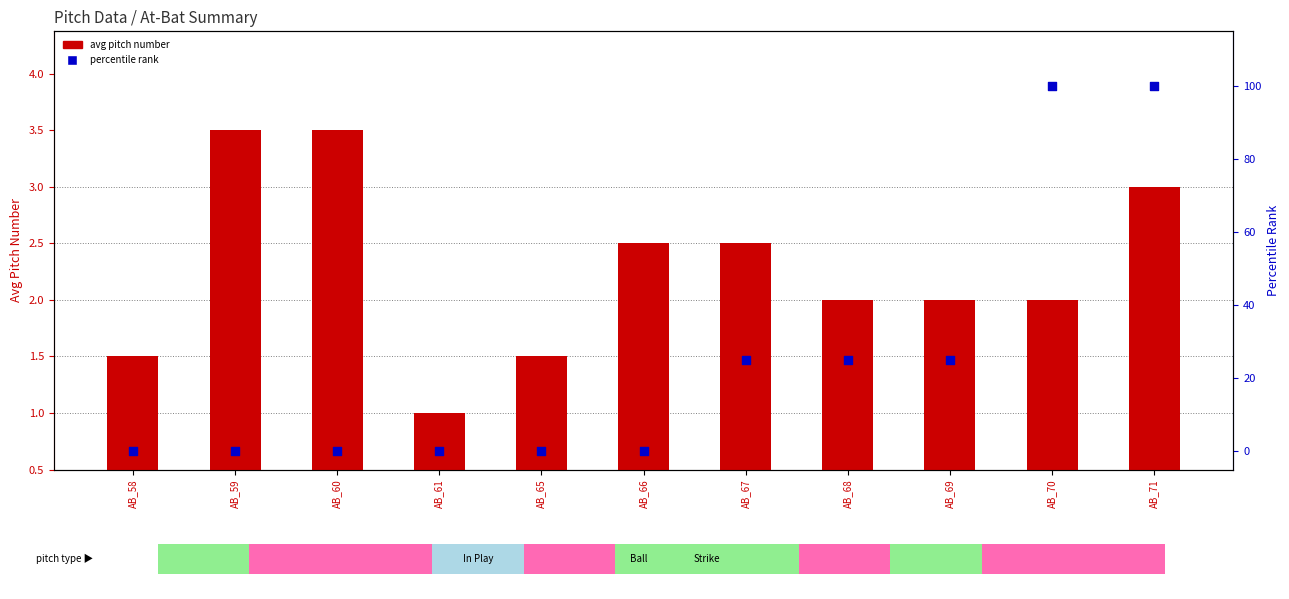

Which series has the largest total across all categories?

percentile rank